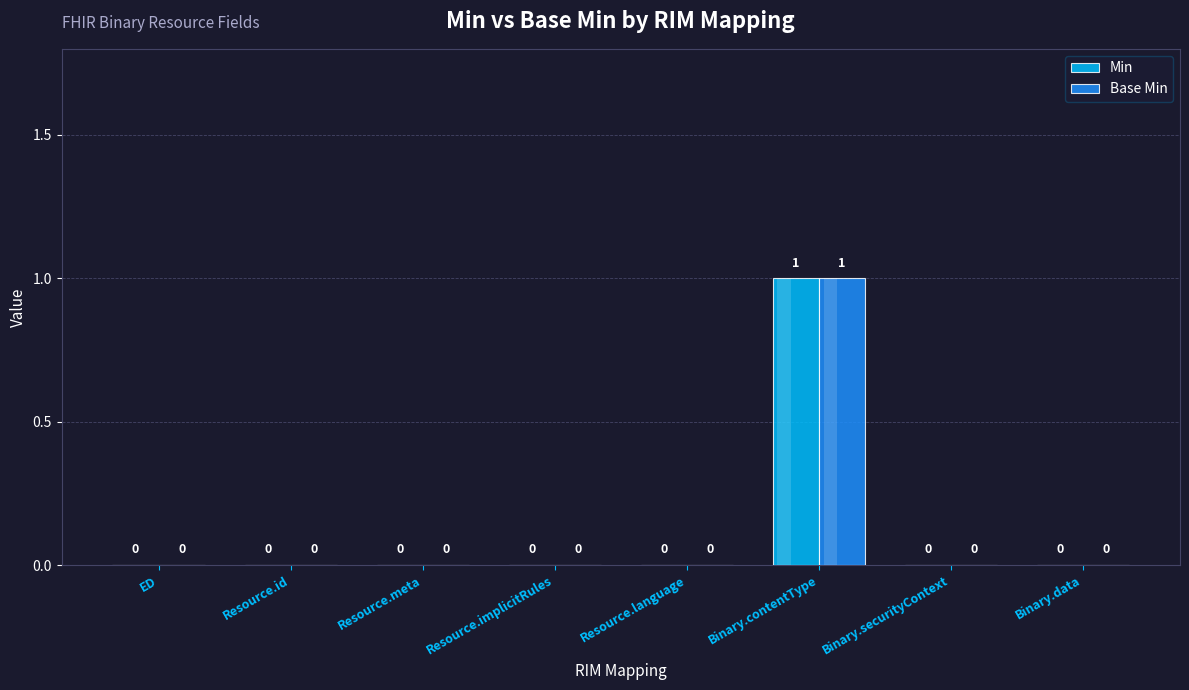

Reading left to right, extract all data points from this chart.

Min: ED=0	Resource.id=0	Resource.meta=0	Resource.implicitRules=0	Resource.language=0	Binary.contentType=1	Binary.securityContext=0	Binary.data=0
Base Min: ED=0	Resource.id=0	Resource.meta=0	Resource.implicitRules=0	Resource.language=0	Binary.contentType=1	Binary.securityContext=0	Binary.data=0